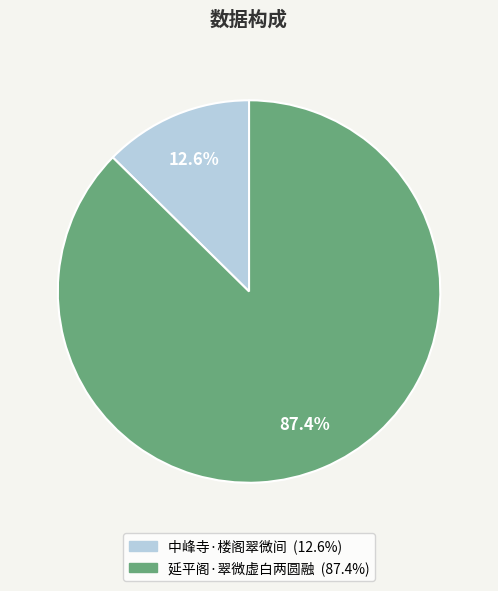

Between 中峰寺·楼阁翠微间 and 延平阁·翠微虚白两圆融, which is larger?

延平阁·翠微虚白两圆融